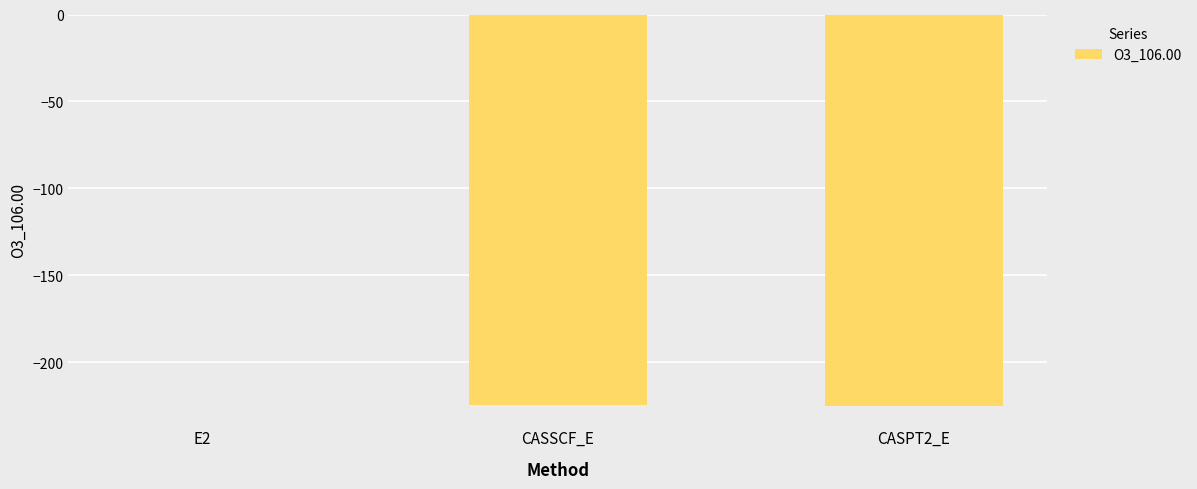

How many data points are above -224?

1